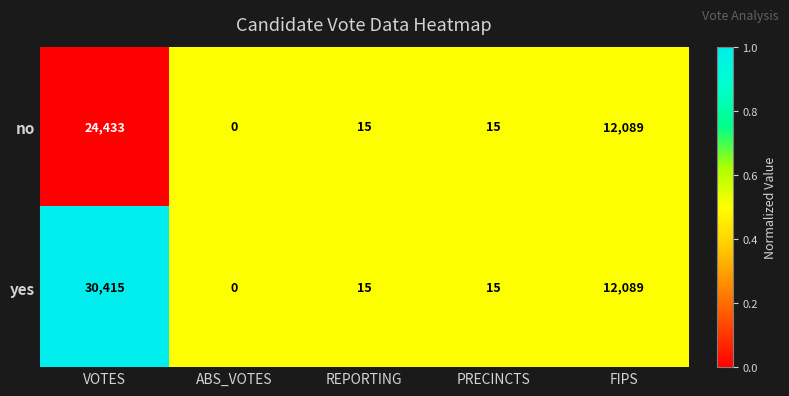

Which series has the widest spread of values?

yes